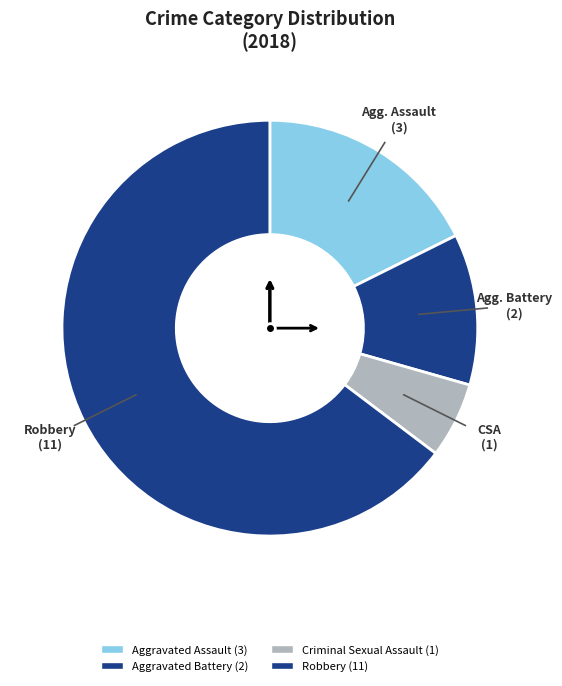

What is the change in value from Aggravated Assault to Robbery?

+8